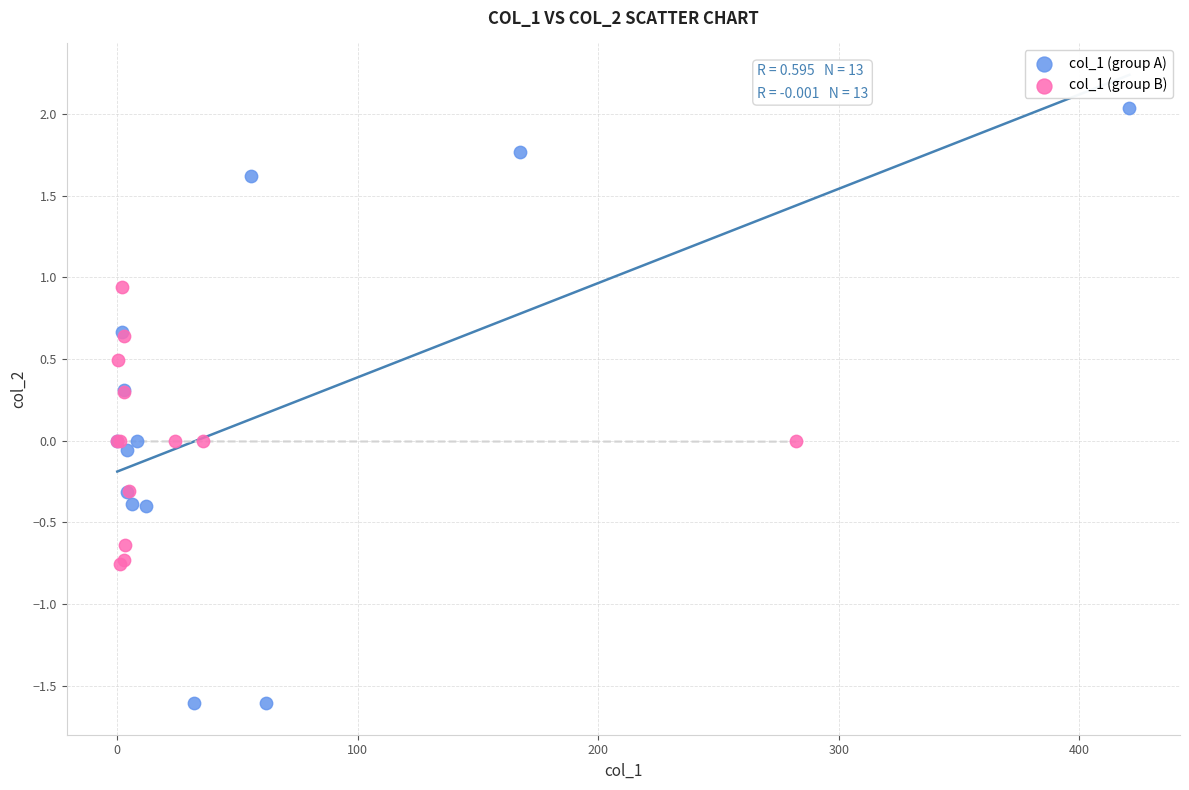

Which series reaches the maximum Y coordinate?

col_1 (group A)